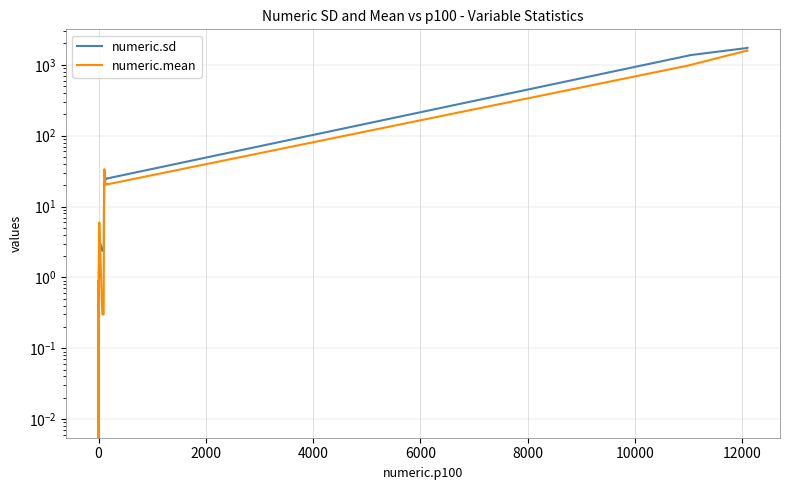

Which series has the widest spread of values?

numeric.sd